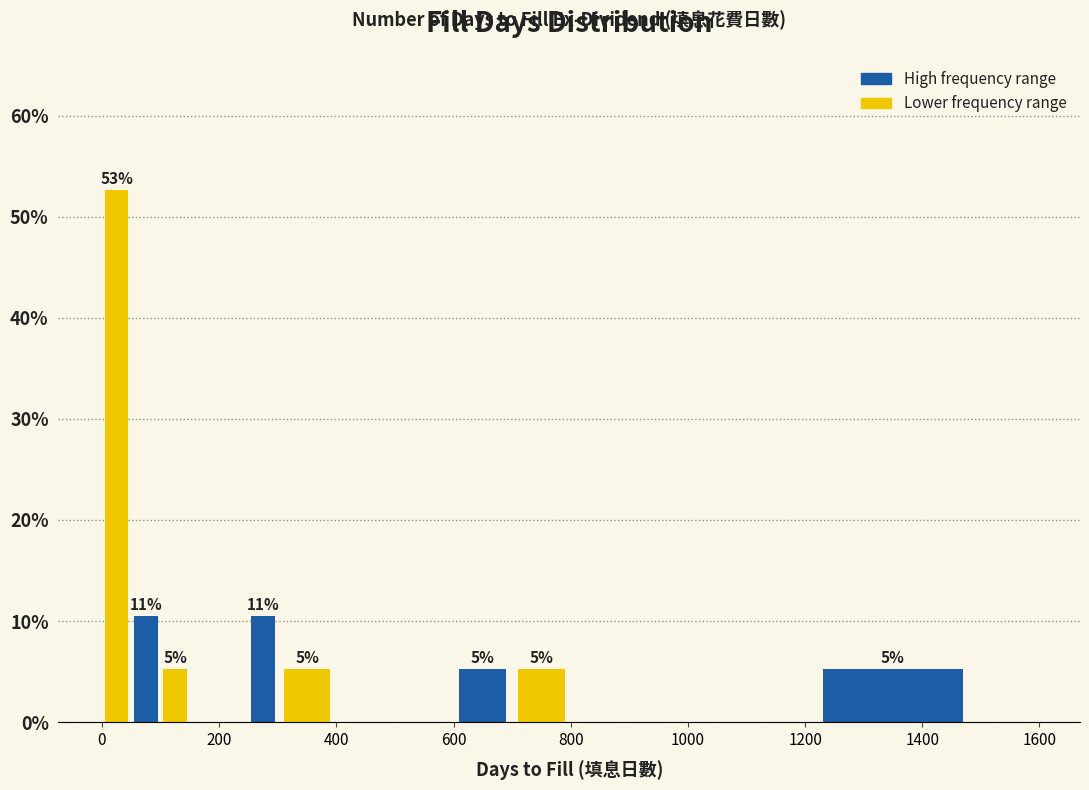

Around what value on the x-axis is the tallest bar? Give the approximate position of its centre, as read against the axis.

20